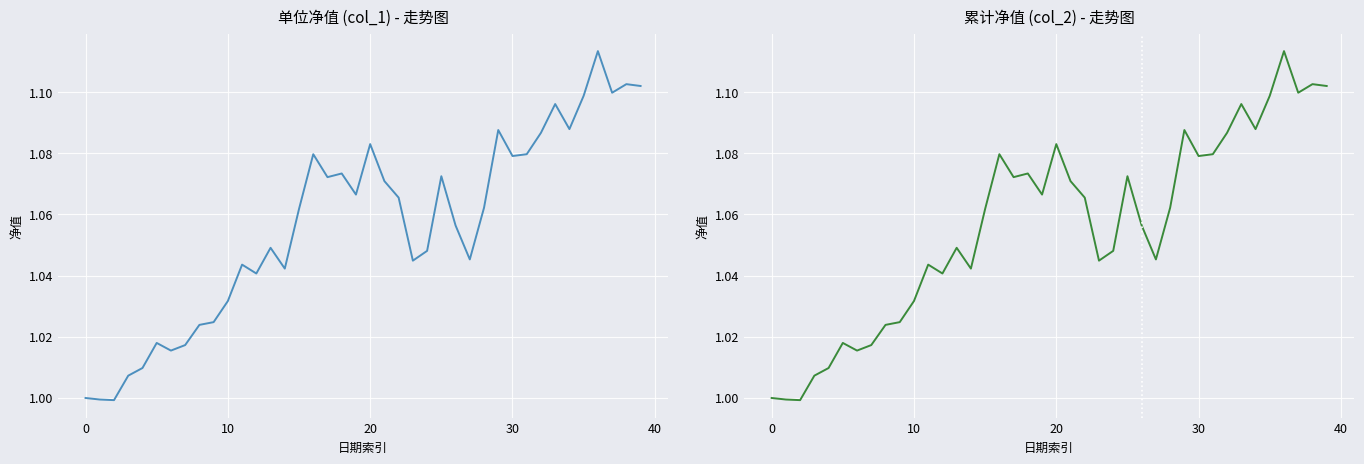

What is the difference between the maximum and minimum values in the col_1 series?

0.1